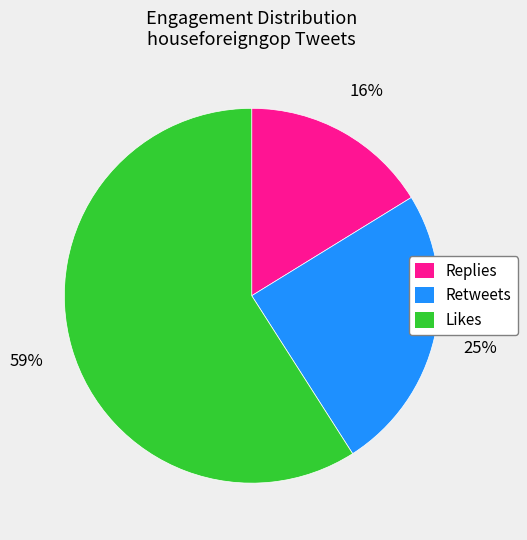

Does any single category account for the majority?

Yes